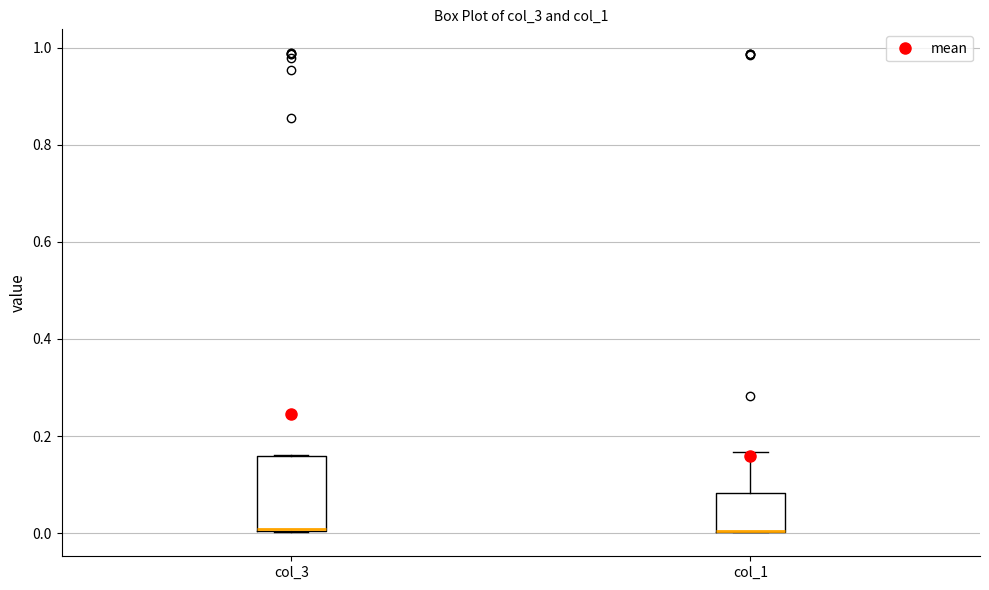

Where is the lower edge of the box for col_1 on the y-axis? The values are not printed on the chart, so give them approximately, as read against the axis.

0.00